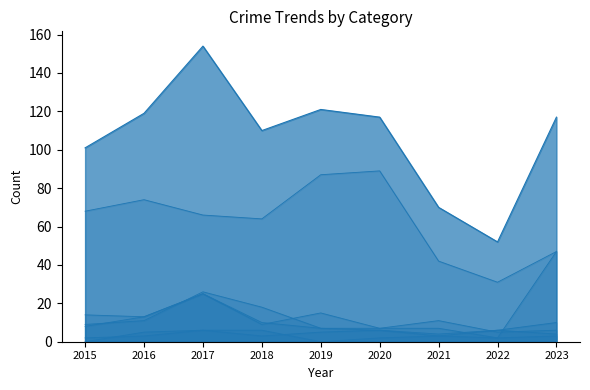

How many lines are shown in the chart?

7